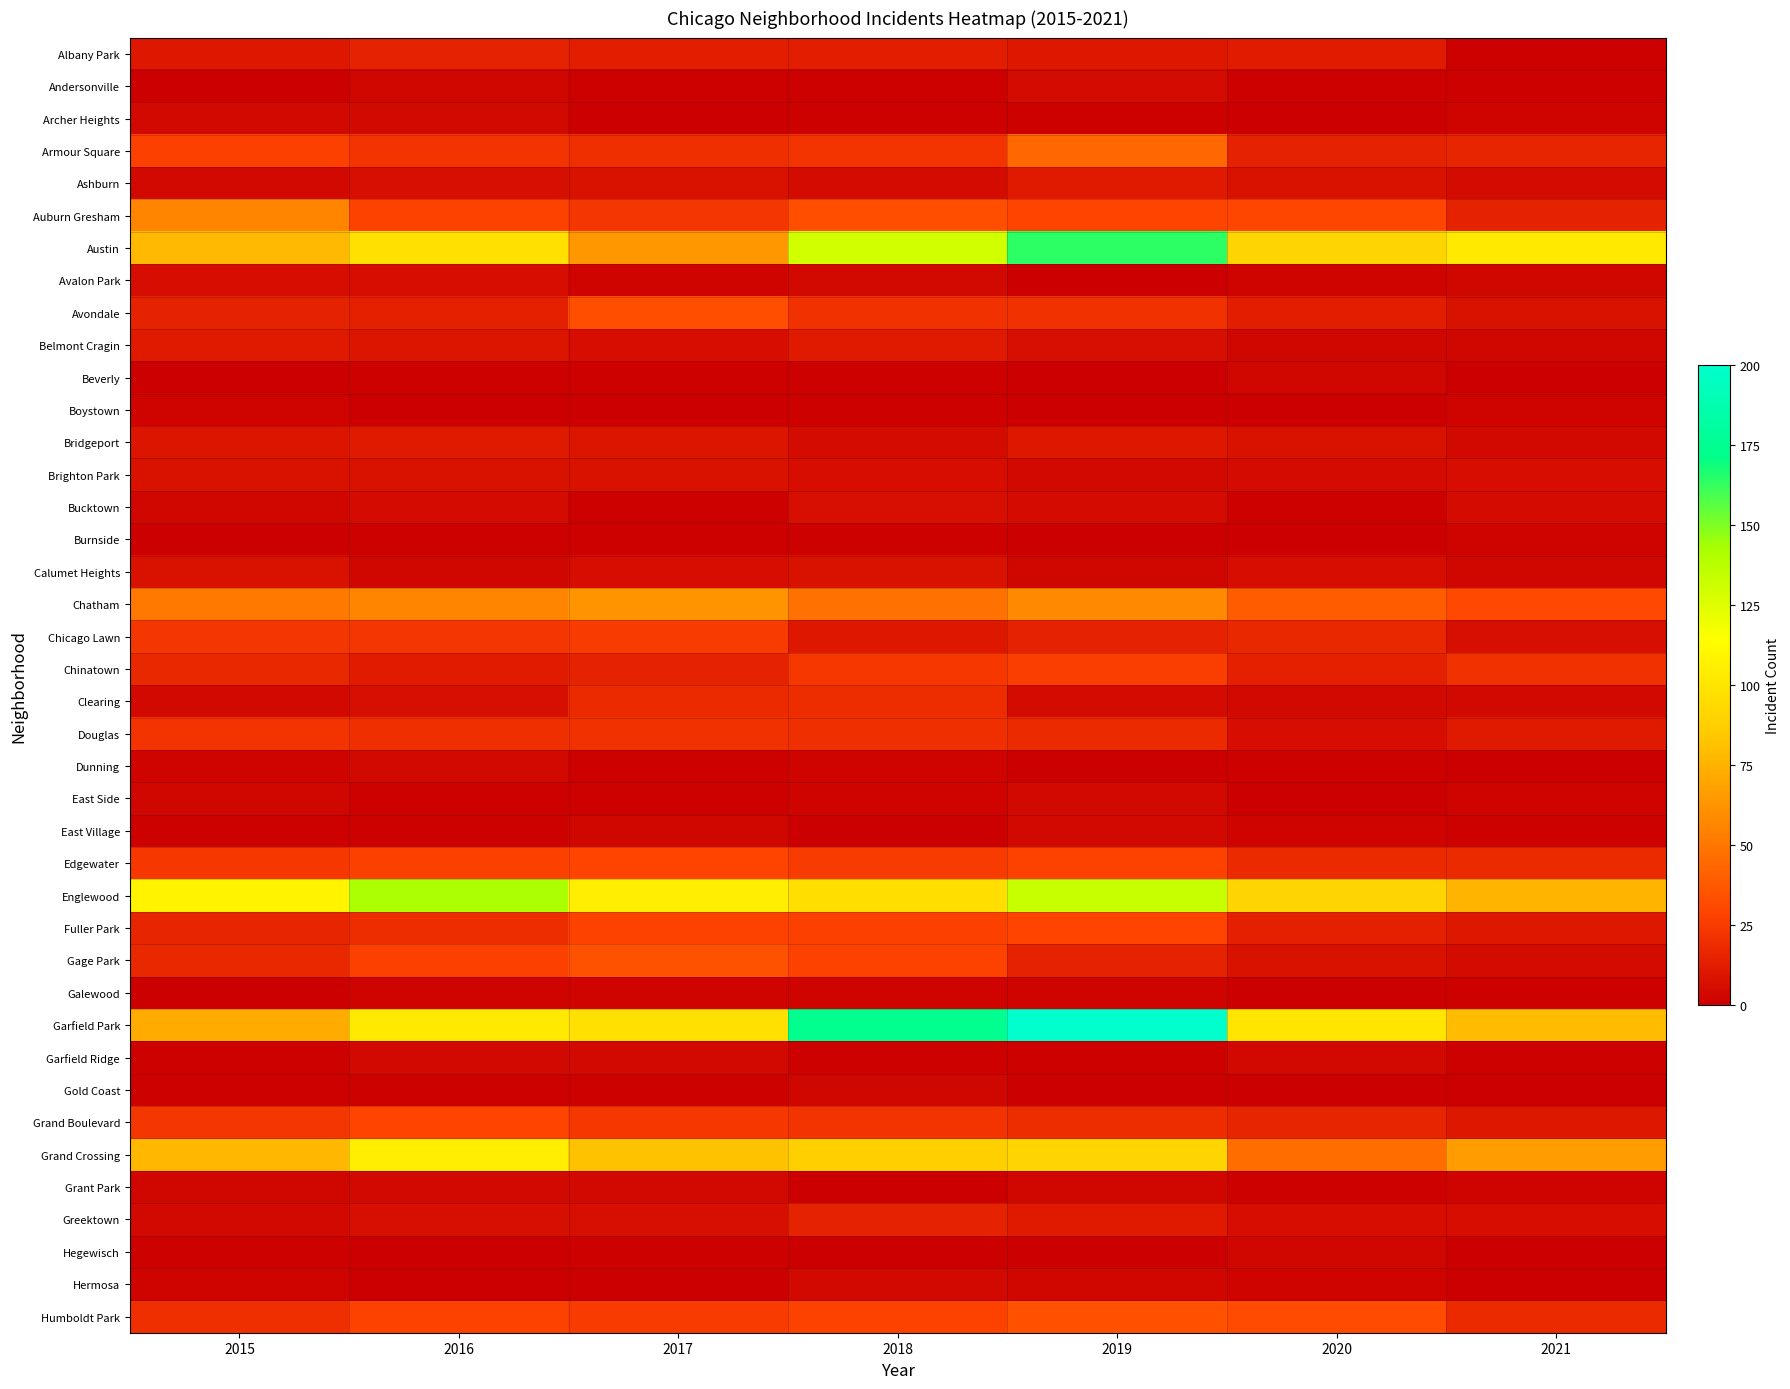

At how many categories does at least one series exceed 63?

7